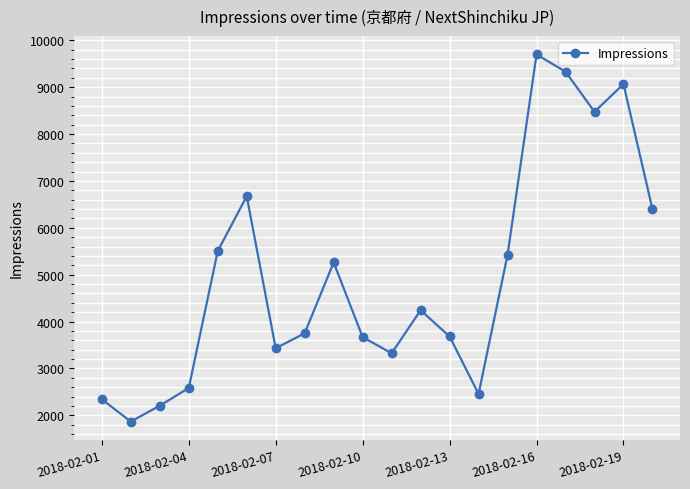

What is the value of the 18th point from the left?

8475